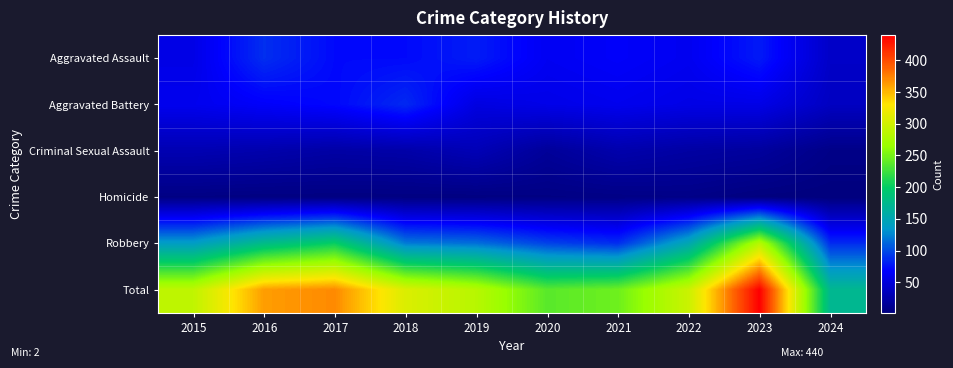

Reading left to right, list all the values displayed in this chart.

Aggravated Assault: 2015=56	2016=88	2017=72	2018=72	2019=80	2020=62	2021=66	2022=61	2023=79	2024=40
Aggravated Battery: 2015=60	2016=66	2017=71	2018=86	2019=53	2020=57	2021=60	2022=56	2023=56	2024=37
Criminal Sexual Assault: 2015=29	2016=26	2017=22	2018=24	2019=31	2020=16	2021=26	2022=21	2023=18	2024=7
Homicide: 2015=5	2016=4	2017=4	2018=4	2019=4	2020=5	2021=6	2022=7	2023=3	2024=2
Robbery: 2015=139	2016=178	2017=202	2018=121	2019=116	2020=97	2021=88	2022=151	2023=284	2024=87
Total: 2015=289	2016=362	2017=371	2018=307	2019=284	2020=237	2021=246	2022=296	2023=440	2024=173